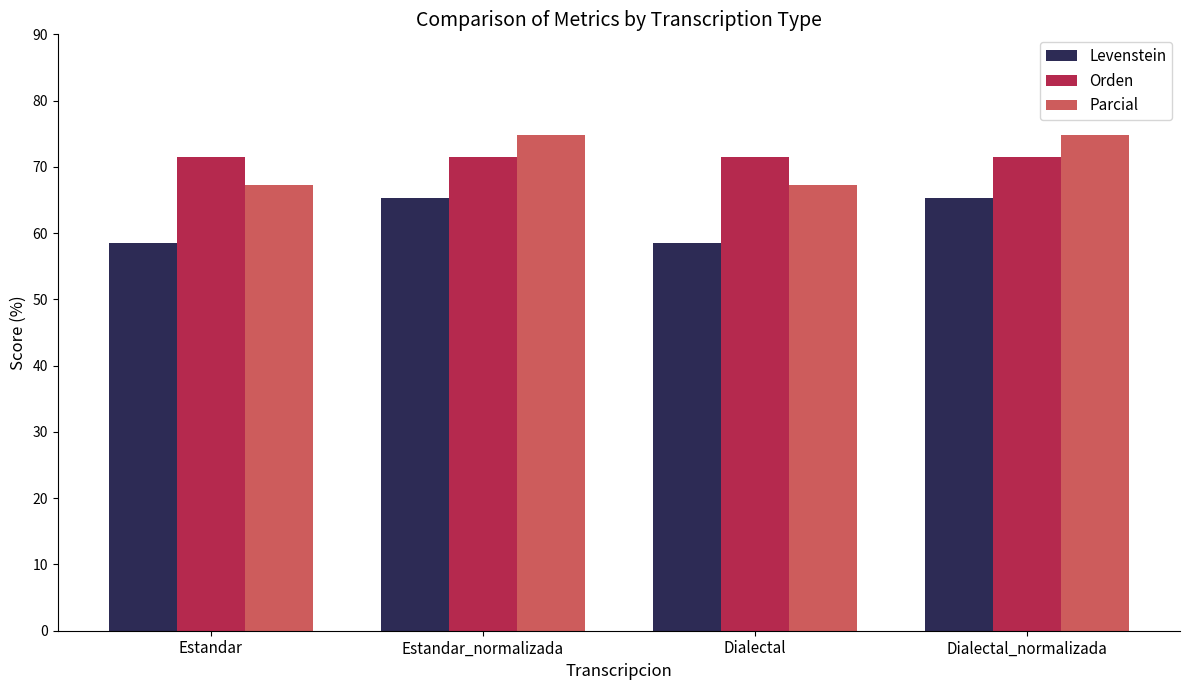

How many bars are there in each group?

3